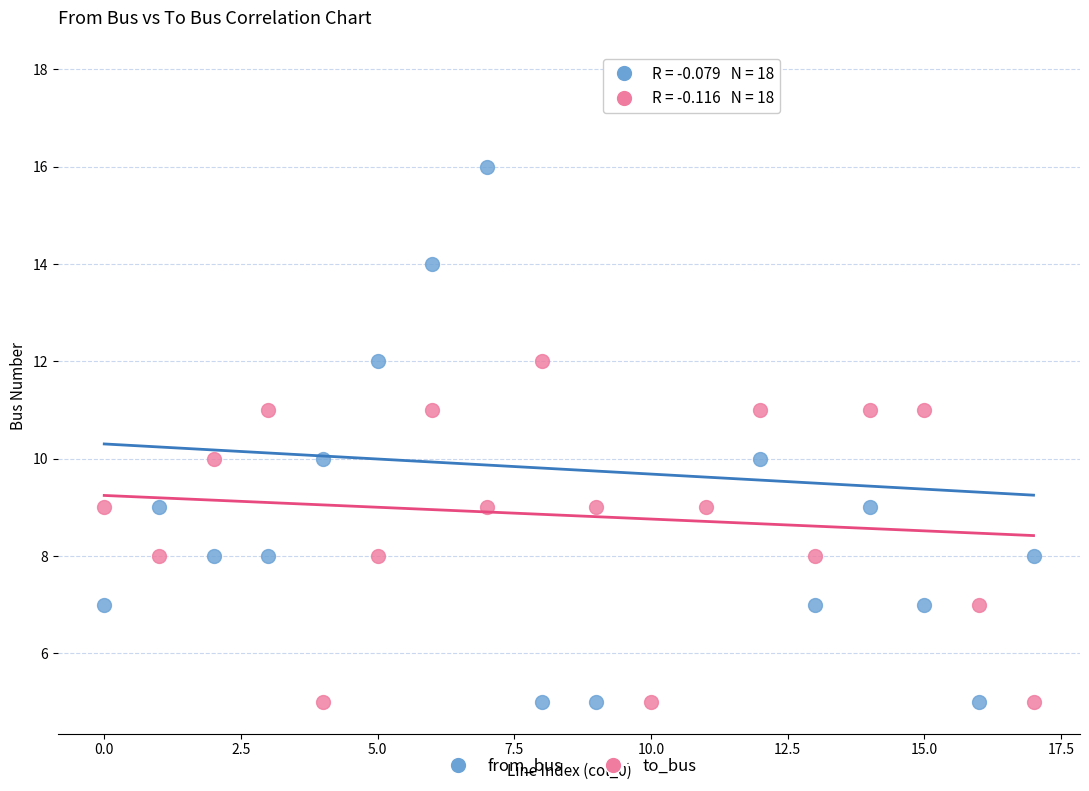

Across all data points, what is the range of Y values (max minus min)?

13